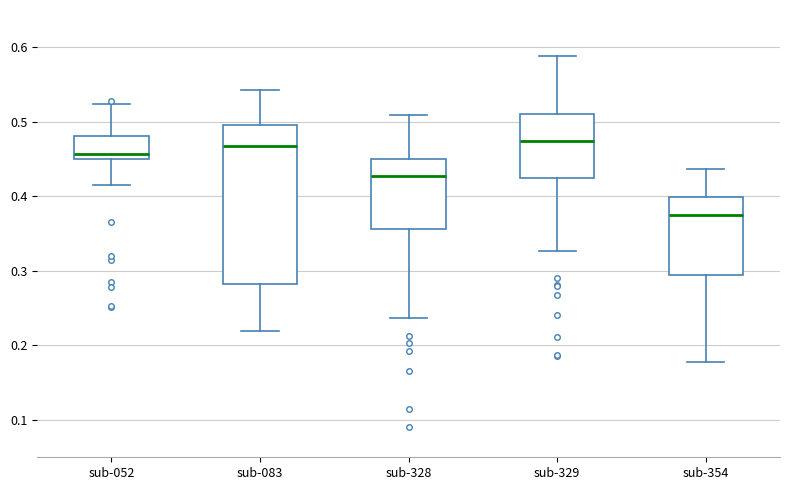

Comparing the boxes themselves (not the whiskers), which one is the tallest?

sub-083